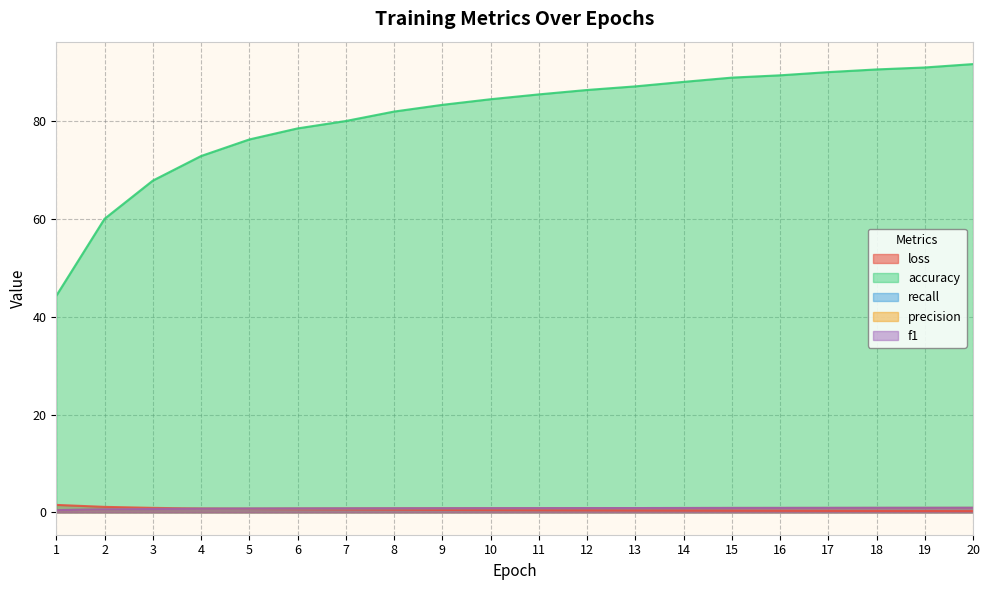

Reading left to right, list all the values displayed in this chart.

loss: 1.5	1.1	0.9	0.8	0.7	0.6	0.6	0.5	0.5	0.5	0.4	0.4	0.4	0.3	0.3	0.3	0.3	0.3	0.3	0.2
accuracy: 44.3	60.0	67.8	72.9	76.3	78.5	80.0	82.0	83.3	84.5	85.5	86.4	87.1	88.0	88.9	89.4	90.0	90.6	91.0	91.7
recall: 0.4	0.6	0.7	0.7	0.8	0.8	0.8	0.8	0.8	0.8	0.9	0.9	0.9	0.9	0.9	0.9	0.9	0.9	0.9	0.9
precision: 0.4	0.6	0.7	0.7	0.8	0.8	0.8	0.8	0.8	0.8	0.9	0.9	0.9	0.9	0.9	0.9	0.9	0.9	0.9	0.9
f1: 0.4	0.6	0.7	0.7	0.8	0.8	0.8	0.8	0.8	0.8	0.9	0.9	0.9	0.9	0.9	0.9	0.9	0.9	0.9	0.9